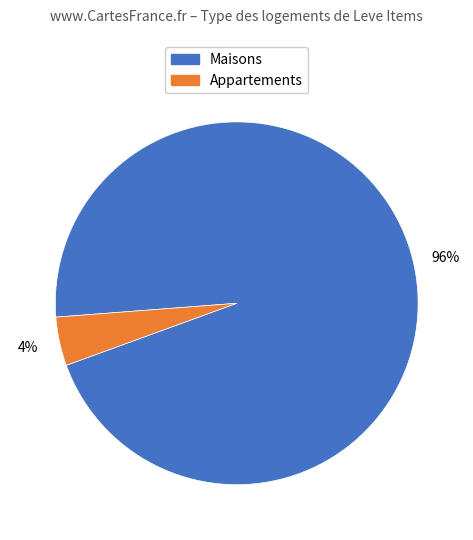

Is there a majority slice in this chart?

Yes